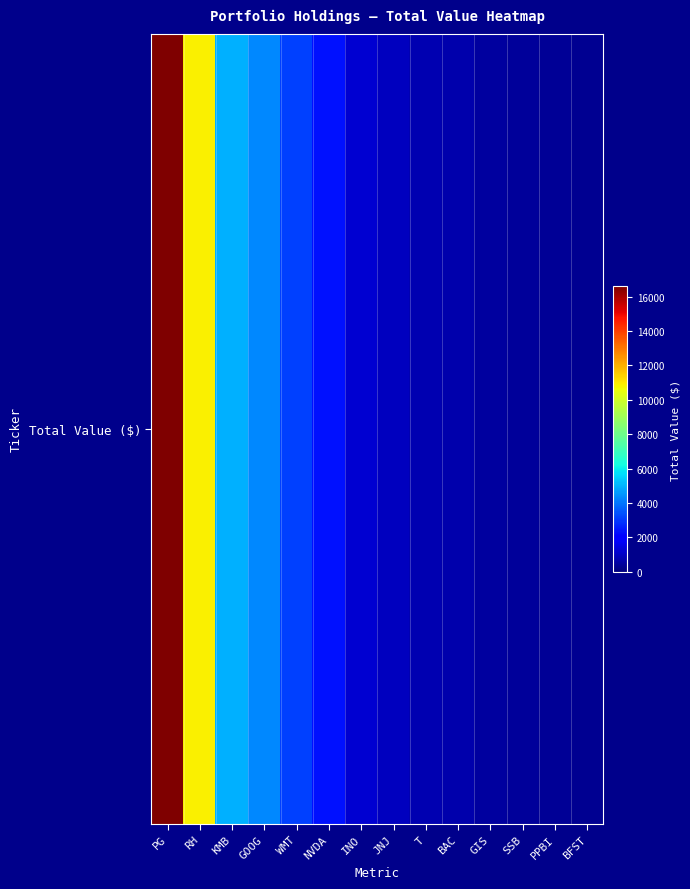

Where is the data nearest to the value 8438?

RH